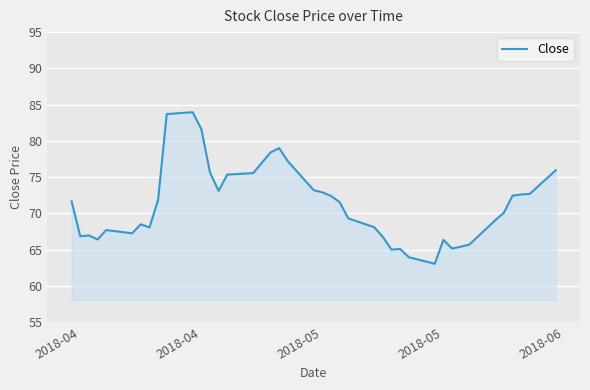

What is the difference between the maximum and minimum values?

20.9